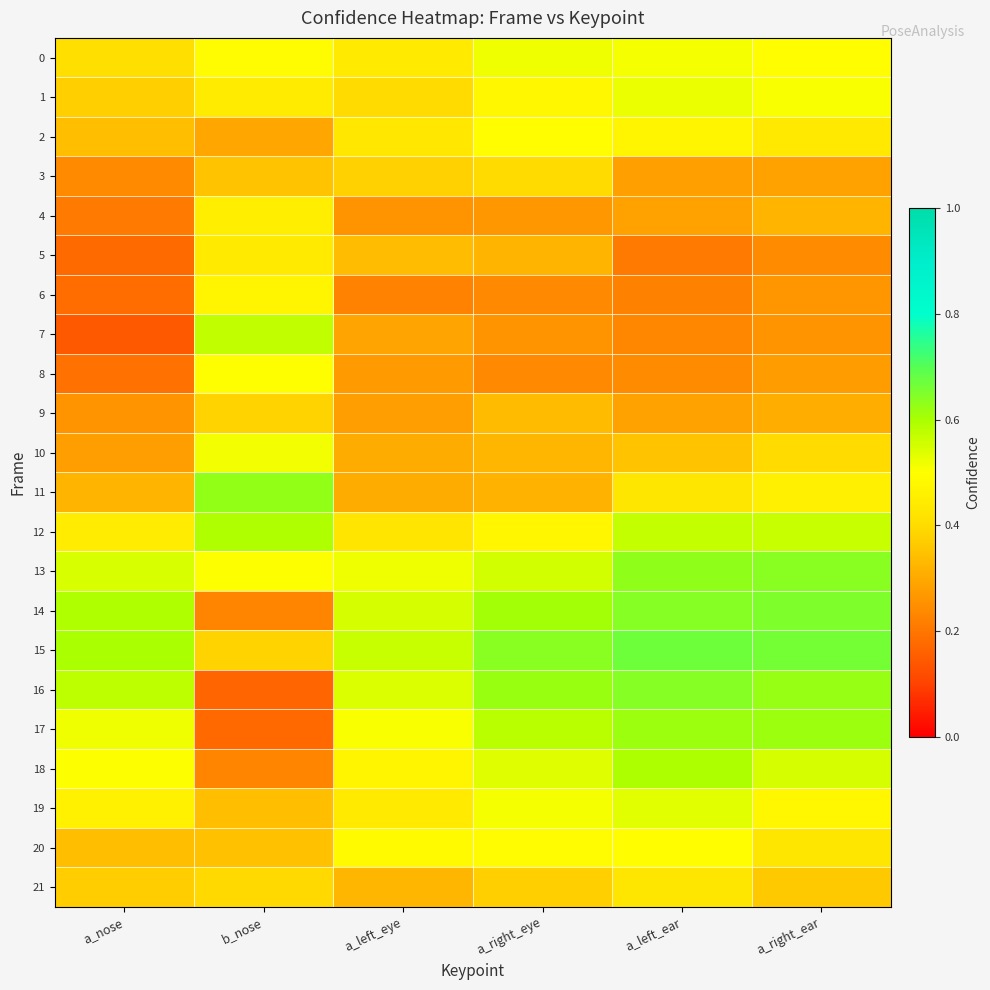

Which category has the highest value across all series?

a_left_ear